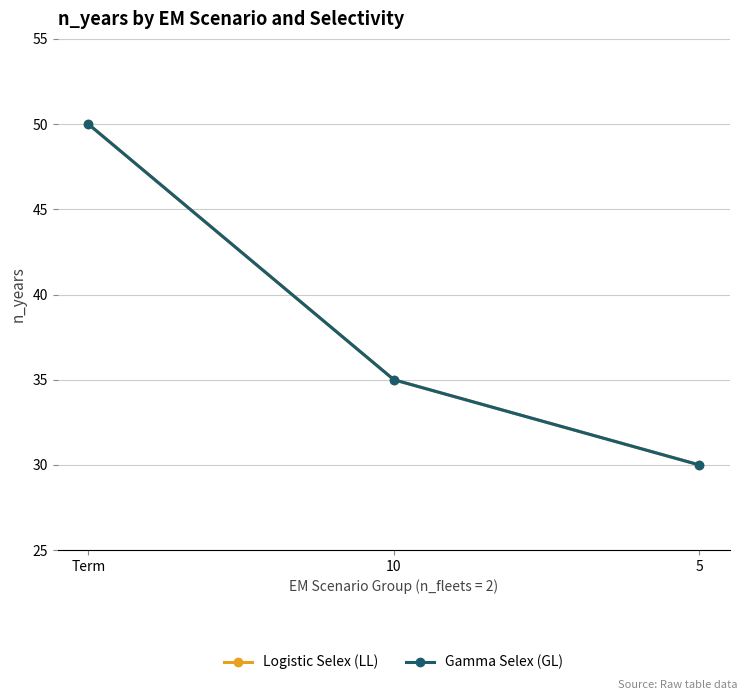

Is this an area chart (filled region under the line)?

No